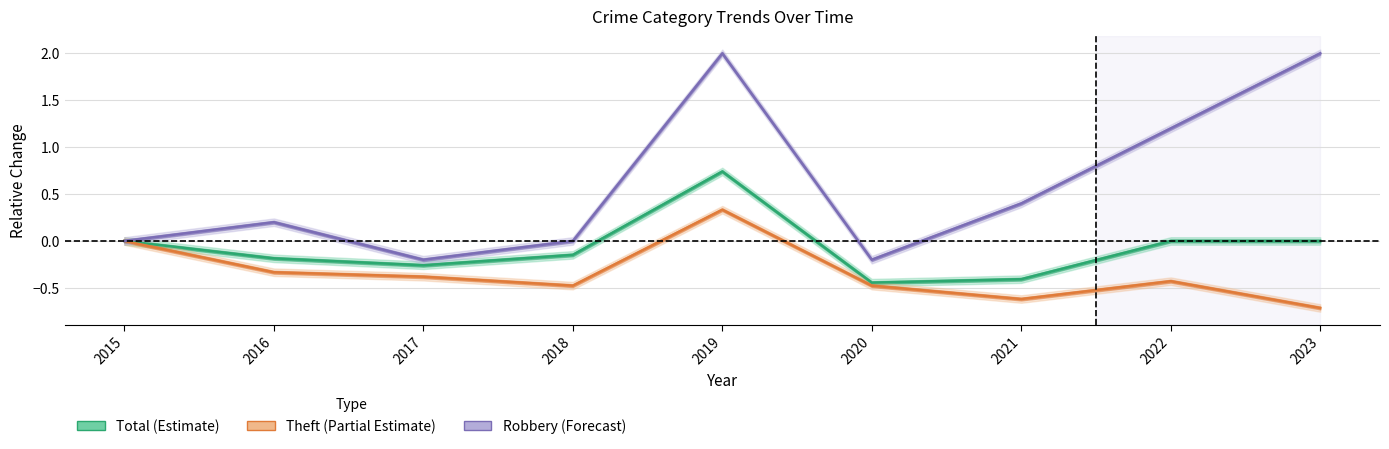

Reading left to right, what are all the values shown in this chart?

Robbery: 0.0	0.2	-0.2	0.0	2.0	-0.2	0.4	1.2	2.0
Theft: 0.0	-0.3	-0.4	-0.5	0.3	-0.5	-0.6	-0.4	-0.7
Total: 0.0	-0.2	-0.3	-0.1	0.7	-0.4	-0.4	0.0	0.0